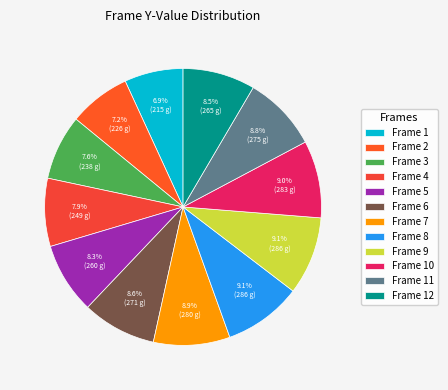

Rank the categories by value from highest to lowest.

Frame 8, Frame 9, Frame 10, Frame 7, Frame 11, Frame 6, Frame 12, Frame 5, Frame 4, Frame 3, Frame 2, Frame 1